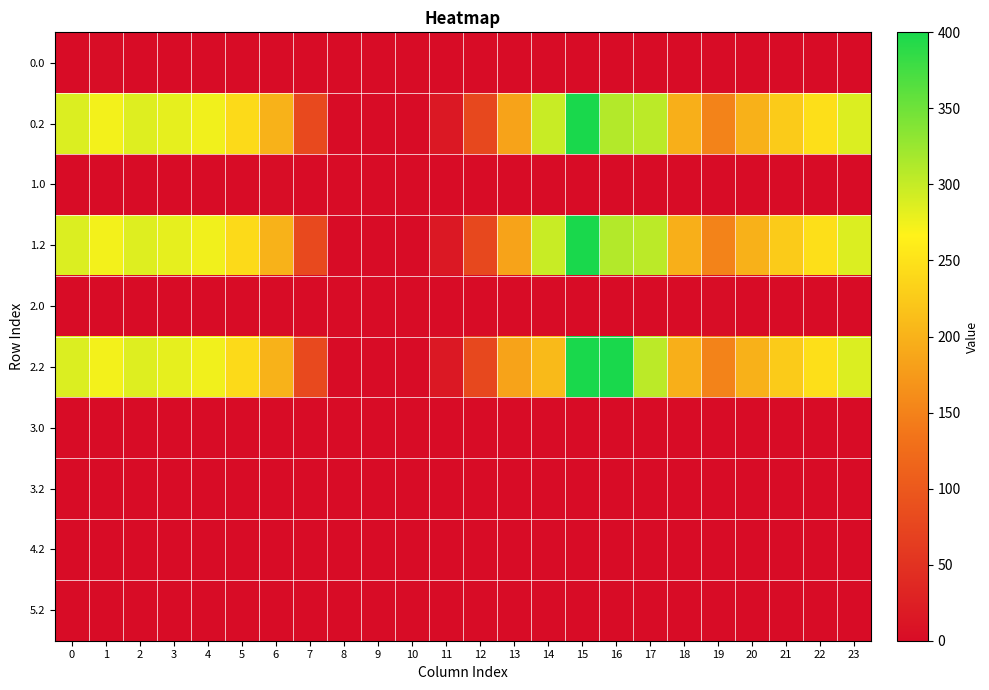

Reading left to right, extract all data points from this chart.

0.0: 0=0.0	1=1.4	2=0.0	3=0.0	4=0.0	5=0.0	6=0.0	7=0.0	8=0.0	9=0.0	10=0.0	11=0.0	12=0.0	13=0.0	14=0.0	15=0.0	16=0.0	17=0.0	18=0.0	19=0.0	20=0.0	21=0.0	22=0.0	23=0.0
0.2: 0=287.1	1=272.7	2=285.5	3=281.0	4=274.4	5=241.8	6=200.1	7=79.7	8=0.0	9=0.0	10=0.0	11=15.5	12=78.1	13=185.0	14=297.7	15=400.0	16=310.4	17=306.2	18=196.3	19=150.8	20=199.2	21=226.4	22=247.4	23=287.5
1.0: 0=0.0	1=0.0	2=0.0	3=0.0	4=0.0	5=0.0	6=1.4	7=0.0	8=0.0	9=0.0	10=0.0	11=0.0	12=0.0	13=0.0	14=0.0	15=0.0	16=0.0	17=0.0	18=0.0	19=0.0	20=0.0	21=0.0	22=0.0	23=0.0
1.2: 0=287.1	1=272.7	2=285.5	3=281.0	4=274.4	5=241.8	6=200.1	7=79.7	8=0.0	9=0.0	10=0.0	11=15.5	12=78.1	13=185.0	14=297.7	15=400.0	16=310.4	17=306.2	18=196.3	19=150.8	20=199.2	21=226.4	22=247.4	23=287.5
2.0: 0=0.0	1=0.0	2=0.0	3=0.0	4=0.0	5=0.0	6=0.0	7=0.0	8=0.0	9=0.0	10=0.0	11=0.0	12=0.0	13=0.0	14=0.0	15=0.0	16=0.0	17=0.0	18=0.0	19=1.4	20=0.0	21=0.0	22=0.0	23=0.0
2.2: 0=287.1	1=272.7	2=285.5	3=281.0	4=274.4	5=241.8	6=200.1	7=79.7	8=0.0	9=0.0	10=0.0	11=15.5	12=78.1	13=185.0	14=208.1	15=400.0	16=400.0	17=306.2	18=196.3	19=150.8	20=199.2	21=226.4	22=247.4	23=287.5
3.0: 0=0.0	1=0.0	2=0.0	3=0.0	4=0.0	5=0.0	6=0.0	7=0.0	8=0.0	9=0.0	10=0.0	11=0.0	12=0.0	13=0.0	14=0.0	15=0.0	16=0.0	17=0.0	18=0.0	19=0.0	20=0.0	21=0.0	22=0.0	23=0.0
3.2: 0=0.0	1=0.0	2=0.0	3=0.0	4=0.0	5=0.0	6=0.0	7=0.0	8=0.0	9=0.0	10=0.0	11=0.0	12=0.0	13=0.0	14=0.0	15=0.0	16=0.0	17=0.0	18=0.0	19=0.0	20=0.0	21=0.0	22=0.0	23=0.0
4.2: 0=0.0	1=0.0	2=0.0	3=0.0	4=0.0	5=0.0	6=0.0	7=0.0	8=0.0	9=0.0	10=0.0	11=0.0	12=0.0	13=0.0	14=0.0	15=0.0	16=0.0	17=0.0	18=0.0	19=0.0	20=0.0	21=0.0	22=0.0	23=0.0
5.2: 0=0.0	1=0.0	2=0.0	3=0.0	4=0.0	5=0.0	6=0.0	7=0.0	8=0.0	9=0.0	10=0.0	11=0.0	12=0.0	13=0.0	14=0.0	15=0.0	16=0.0	17=0.0	18=0.0	19=0.0	20=0.0	21=0.0	22=0.0	23=0.0